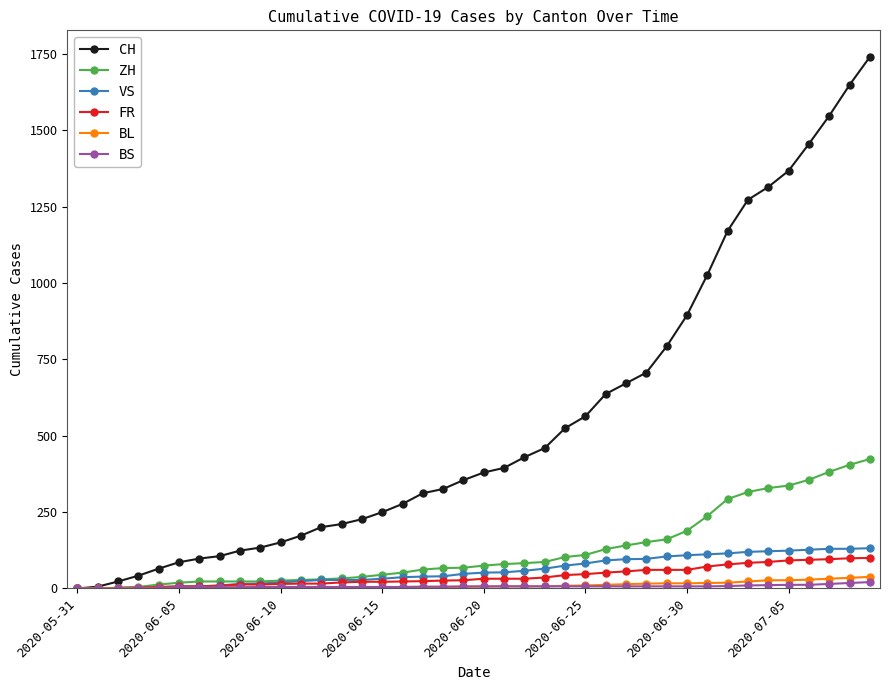

What is the highest value of the VS series?

132